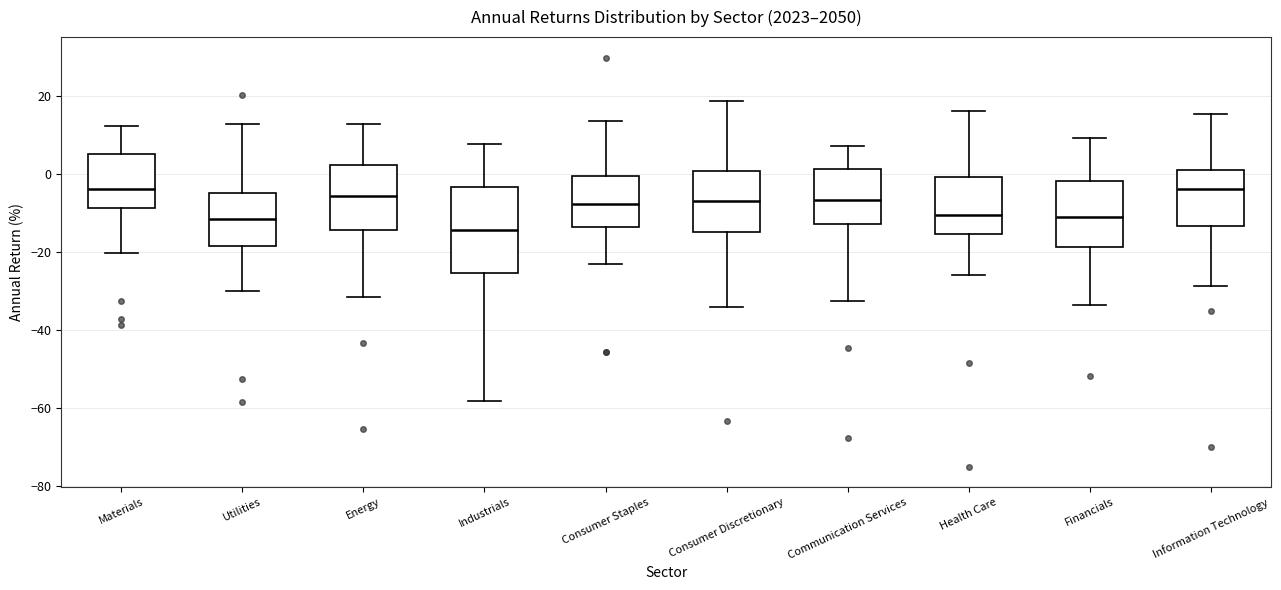

Reading left to right, read every box against the y-axis: the position of its median line, the range the box covers, and the ends of its whiskers. The values are not printed on the chart, so give them approximately, as read against the axis.

Materials: median -4, box -8 to 6, whiskers -20 to 12
Utilities: median -12, box -18 to -4, whiskers -30 to 12
Energy: median -6, box -14 to 2, whiskers -32 to 12
Industrials: median -14, box -26 to -4, whiskers -58 to 8
Consumer Staples: median -8, box -14 to 0, whiskers -24 to 14
Consumer Discretionary: median -6, box -14 to 0, whiskers -34 to 18
Communication Services: median -6, box -12 to 2, whiskers -32 to 8
Health Care: median -10, box -16 to 0, whiskers -26 to 16
Financials: median -10, box -18 to -2, whiskers -34 to 10
Information Technology: median -4, box -14 to 0, whiskers -28 to 16